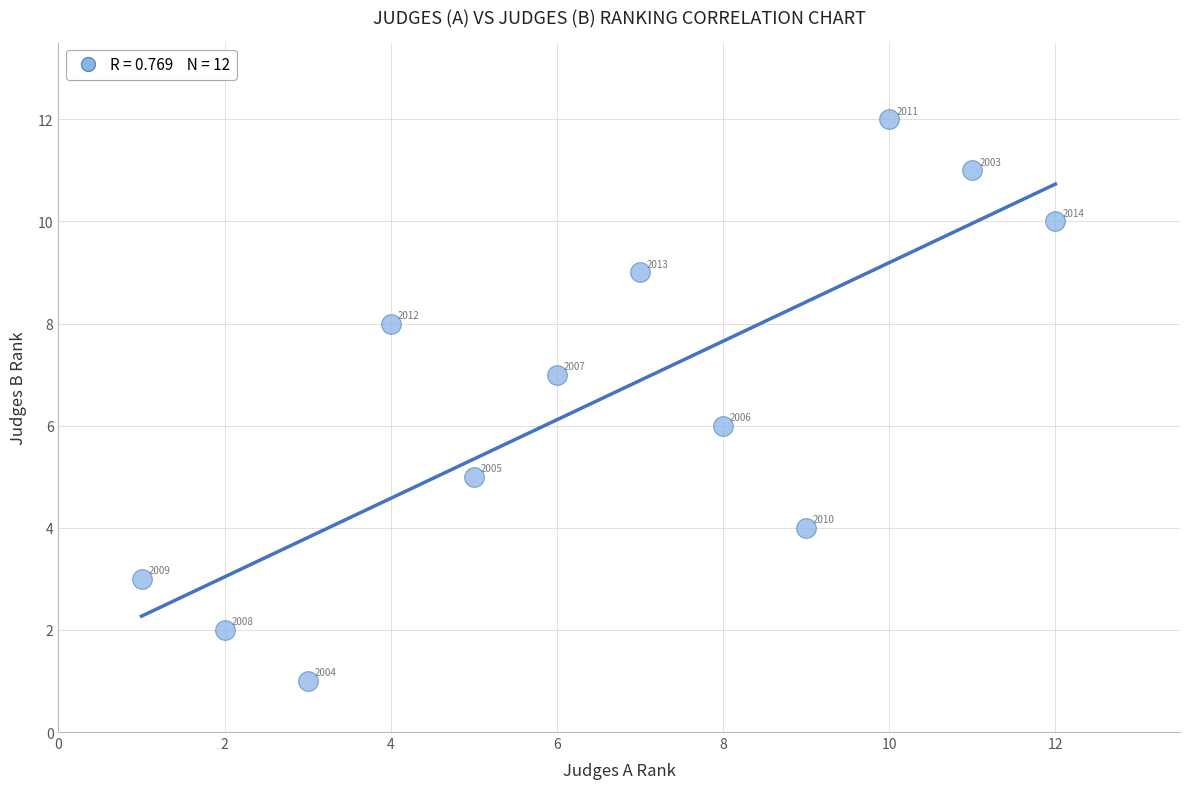

What is the range of X values (max minus min)?

11